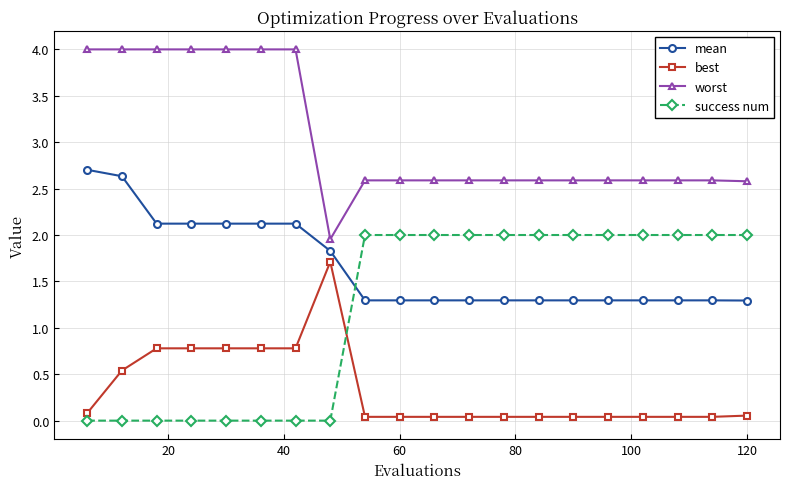

Which series has the largest total across all categories?

worst